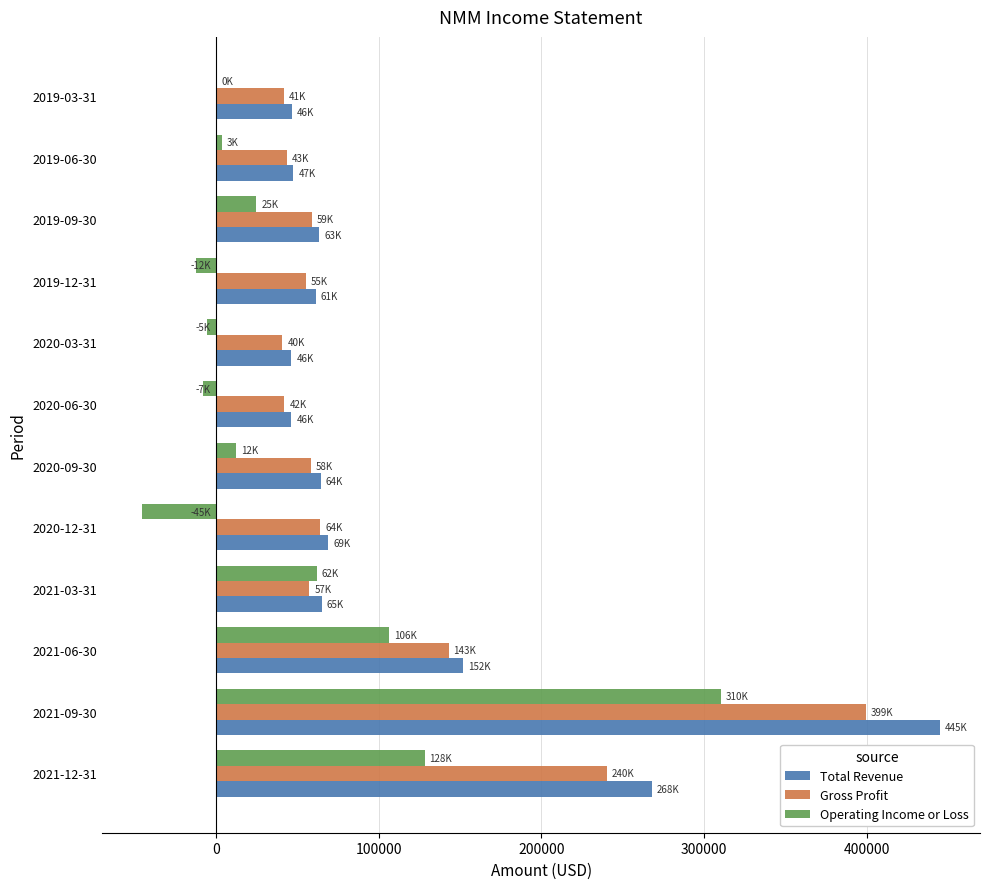

Which category has the highest value across all series?

2021-09-30